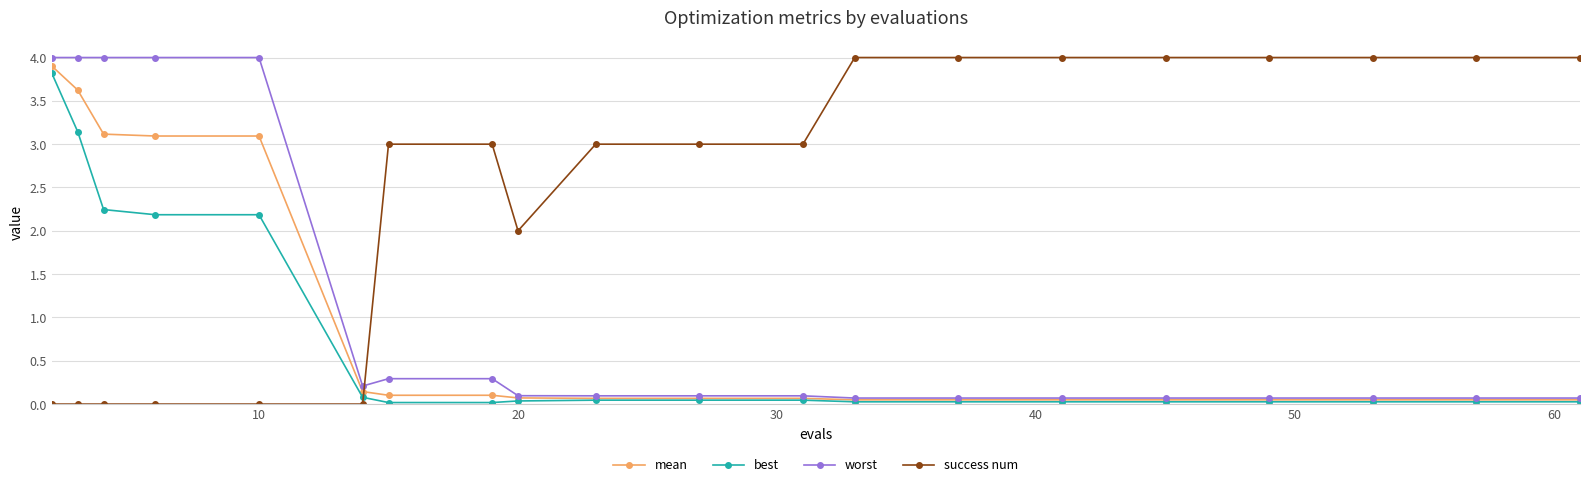

True or false: success num and best intersect in this chart.

True